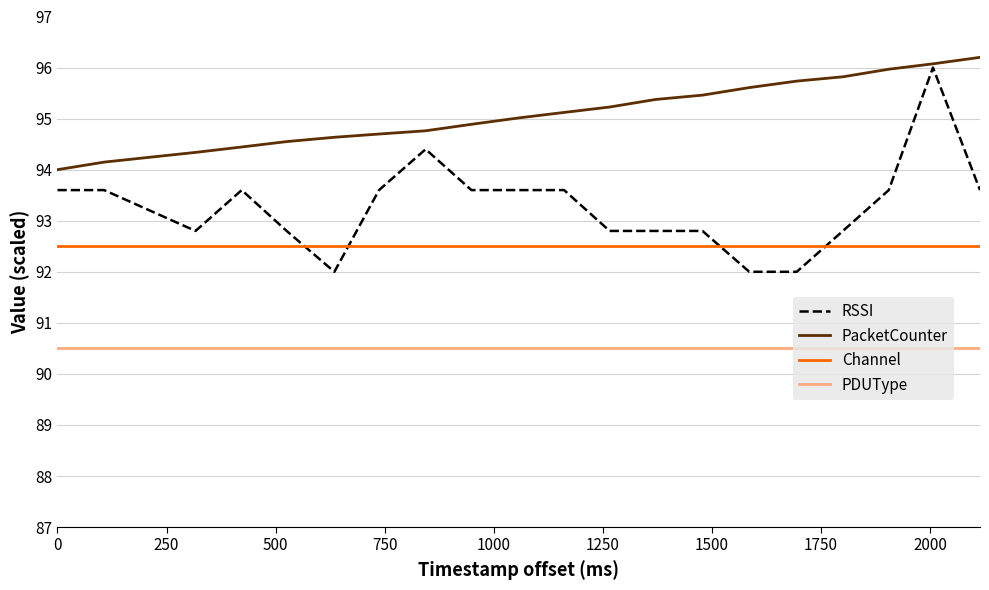

Which series has the largest total across all categories?

PacketCounter